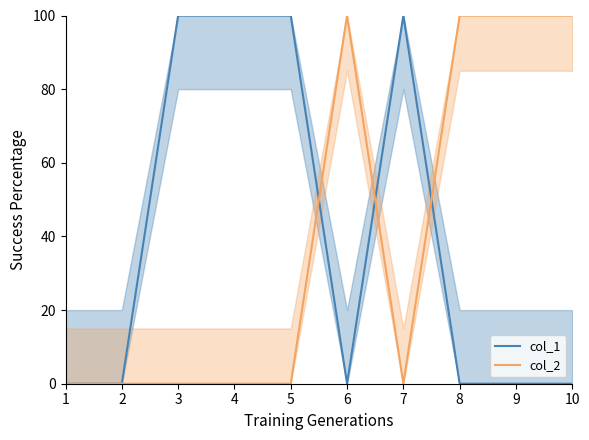

How many interior local peaks does the col_1 series have?

1